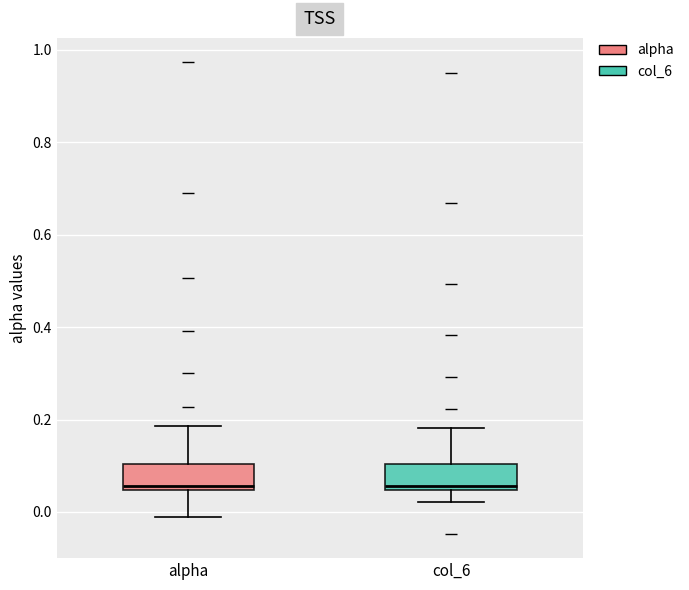

Reading left to right, read every box against the y-axis: the position of its median line, the range the box covers, and the ends of its whiskers. The values are not printed on the chart, so give them approximately, as read against the axis.

alpha: median 0.06, box 0.04 to 0.10, whiskers -0.02 to 0.18
col_6: median 0.06, box 0.04 to 0.10, whiskers 0.02 to 0.18